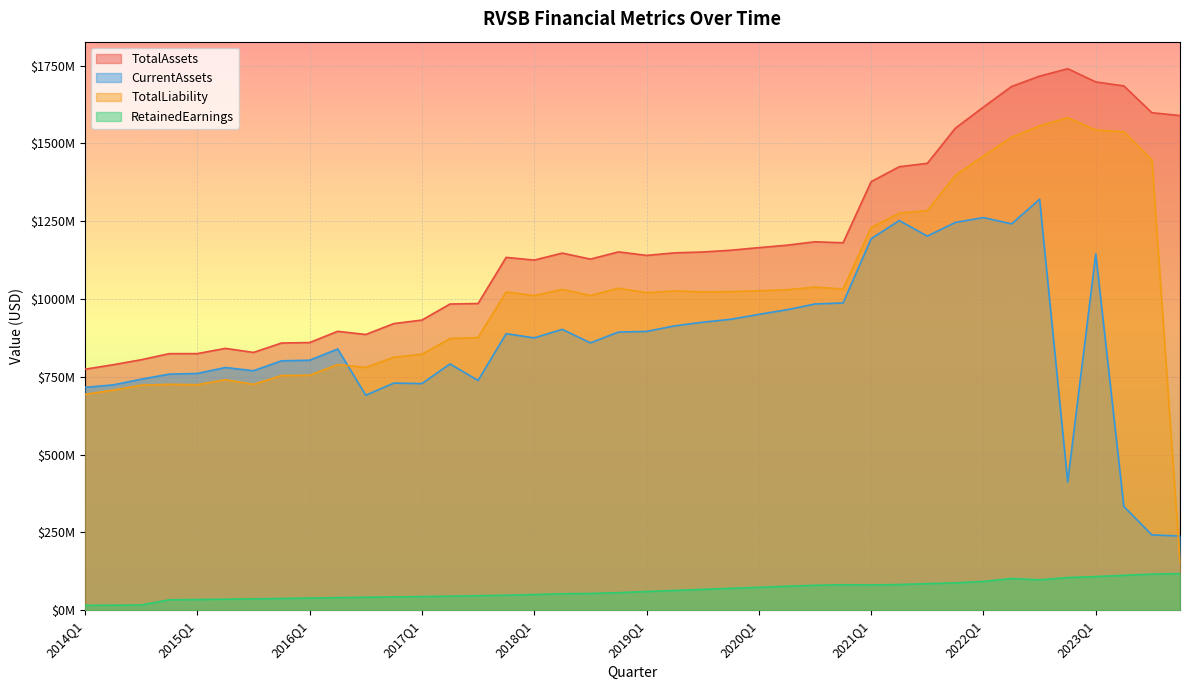

What are all the series names shown in the legend?

TotalAssets, CurrentAssets, TotalLiability, RetainedEarnings